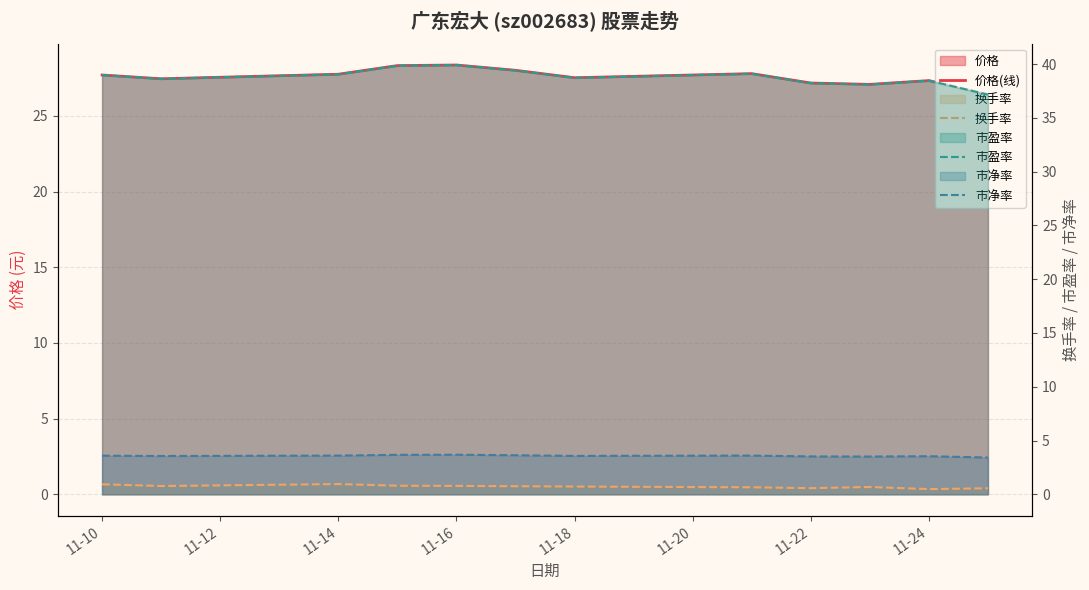

What value does the 换手率 series have at 11-16?

0.8